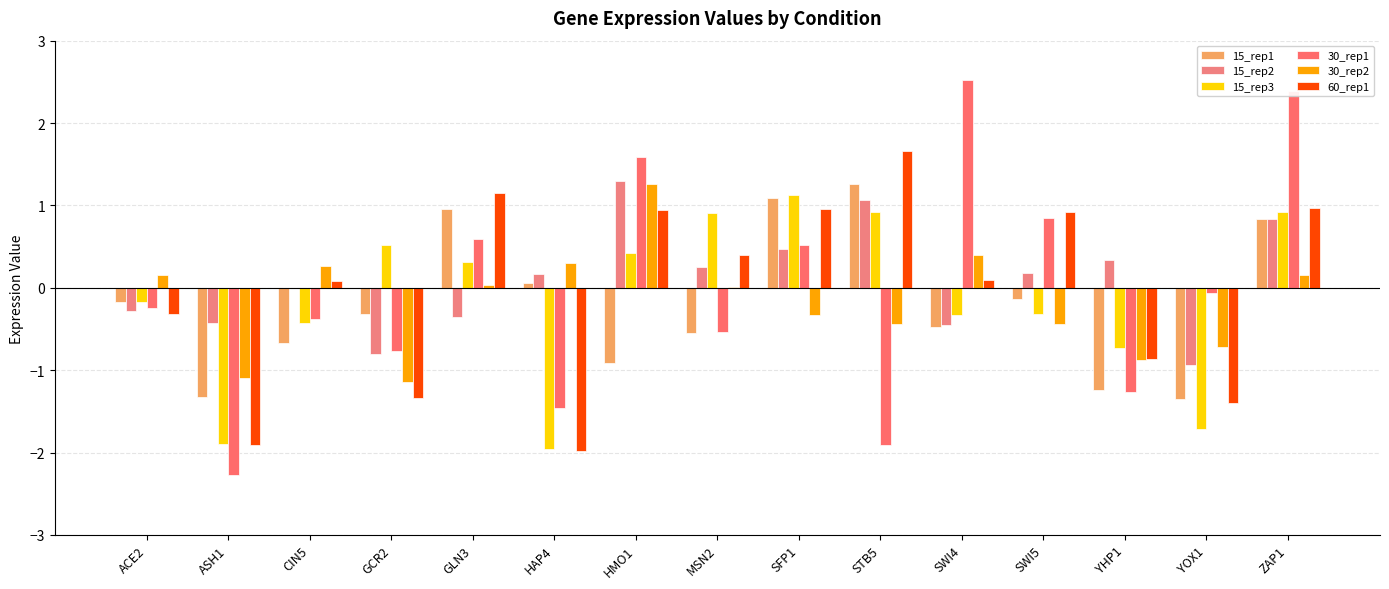

Are the bars grouped side by side (vs. stacked)?

Yes